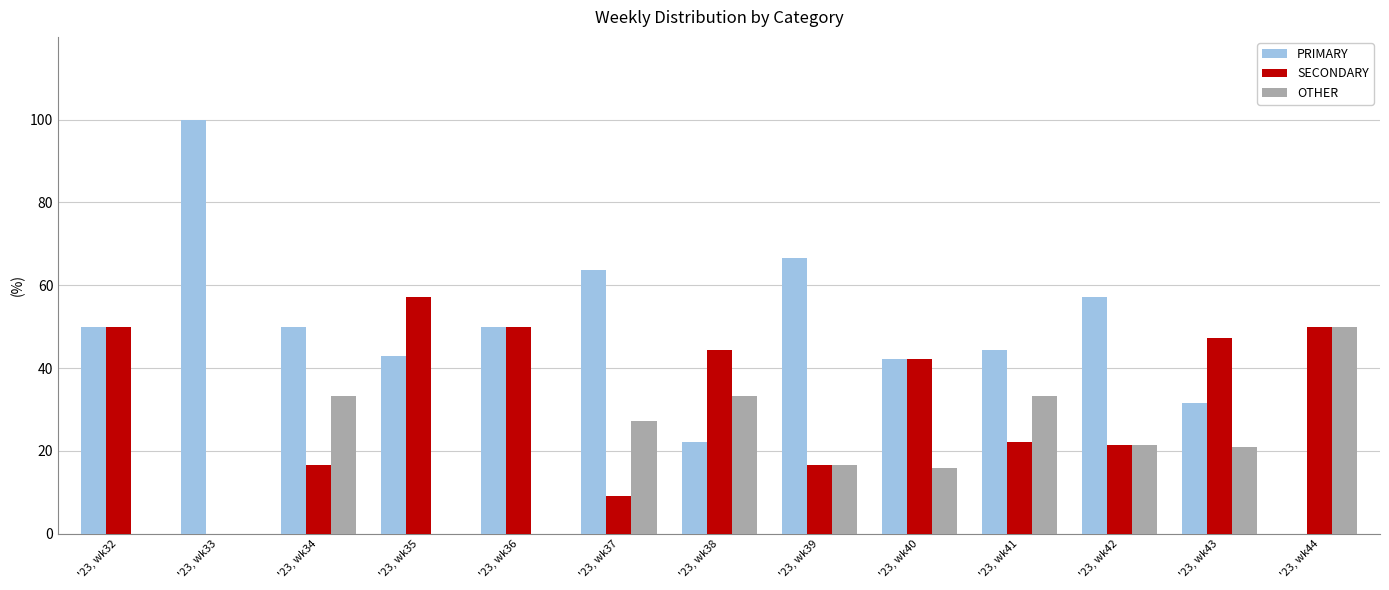

What is the sum of all PRIMARY values?

620.7